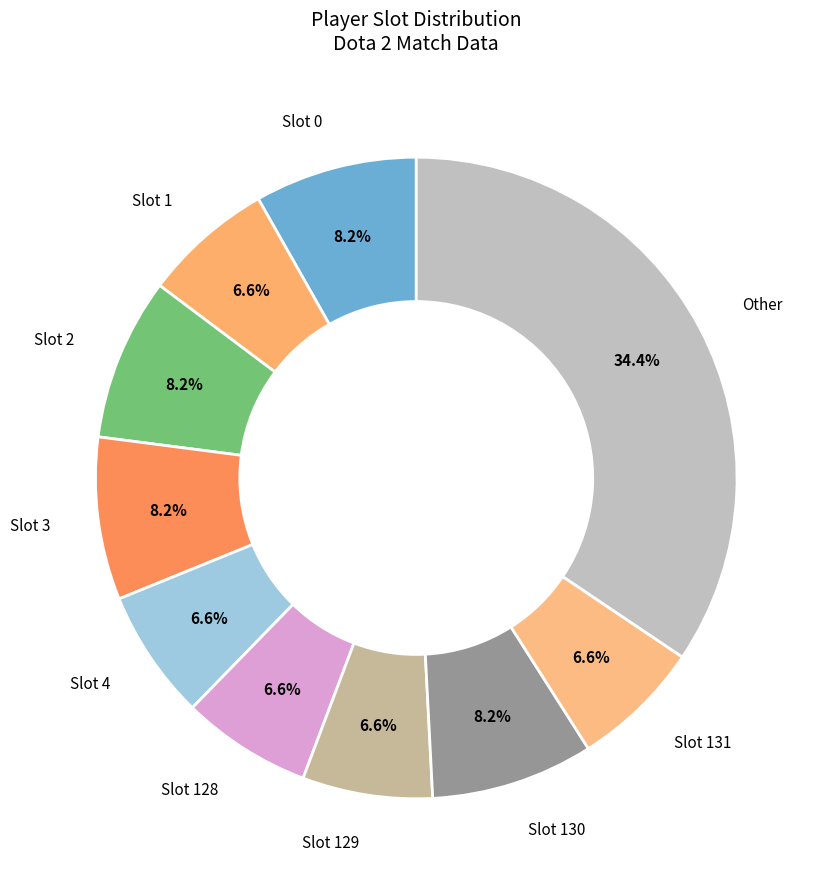

How many slices are in this pie chart?

10